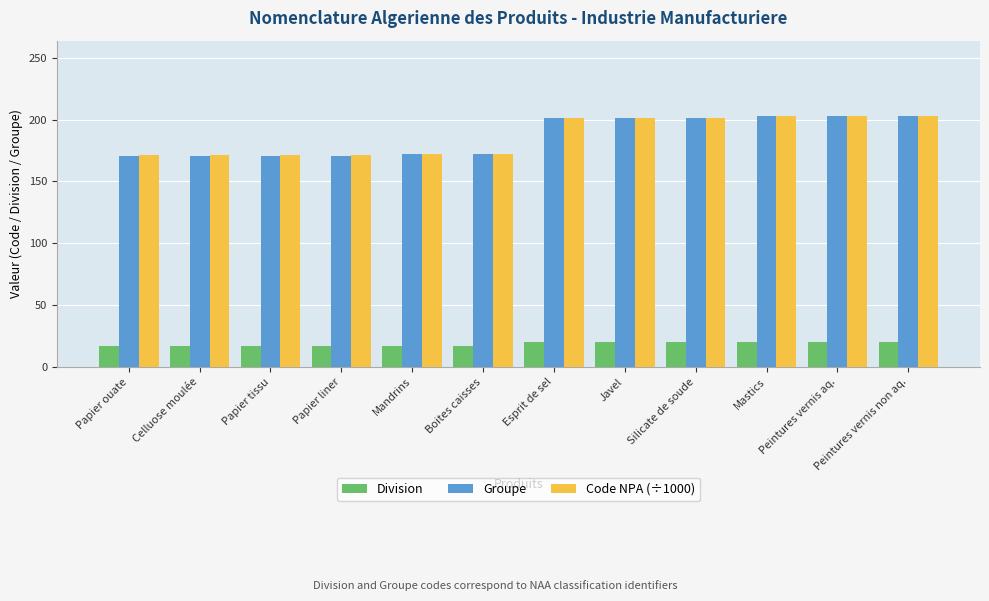

What is the sum of all Division values?

222.0